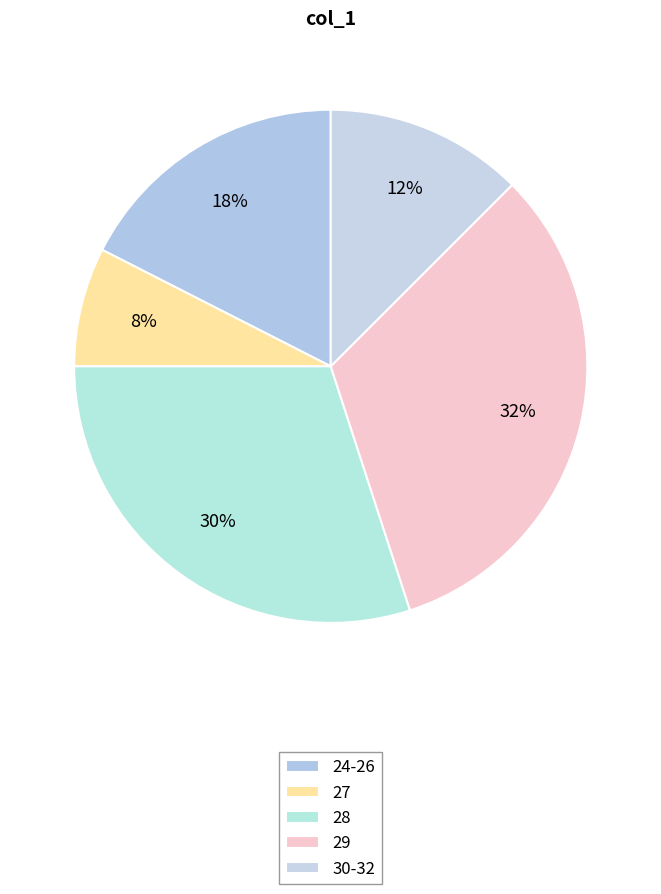

Which slice is the smallest?

27